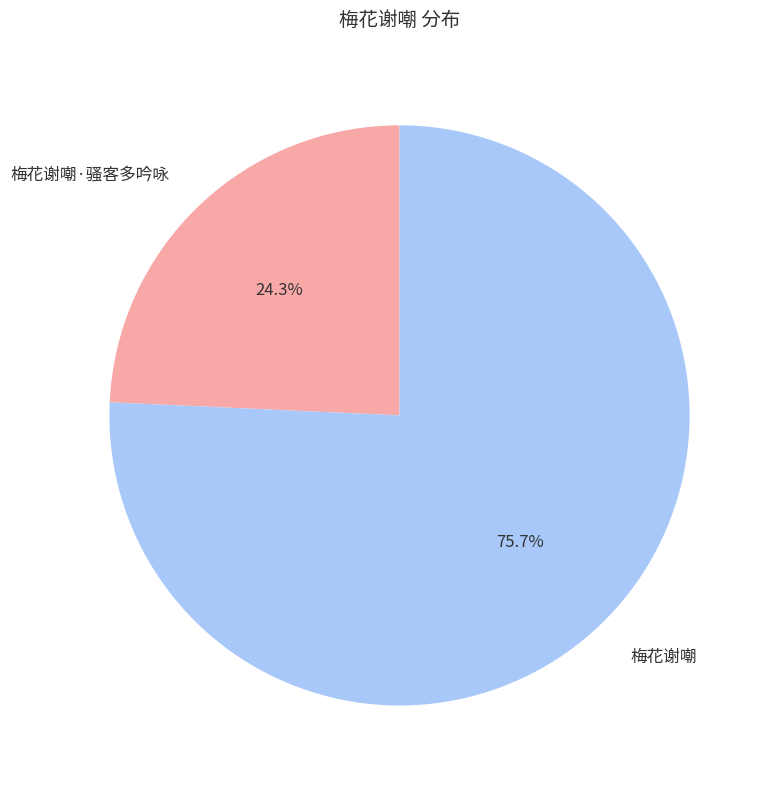

What percentage is NOT represented by 梅花谢嘲·骚客多吟咏?

75.7%